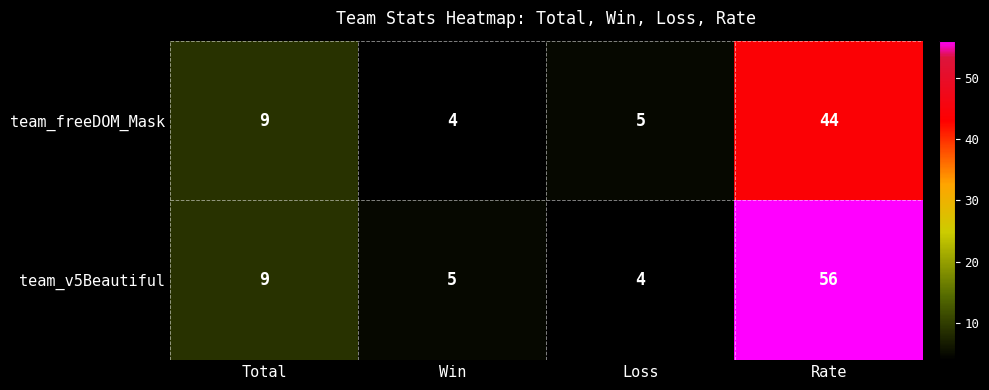

Which series has the largest total across all categories?

team_v5Beautiful